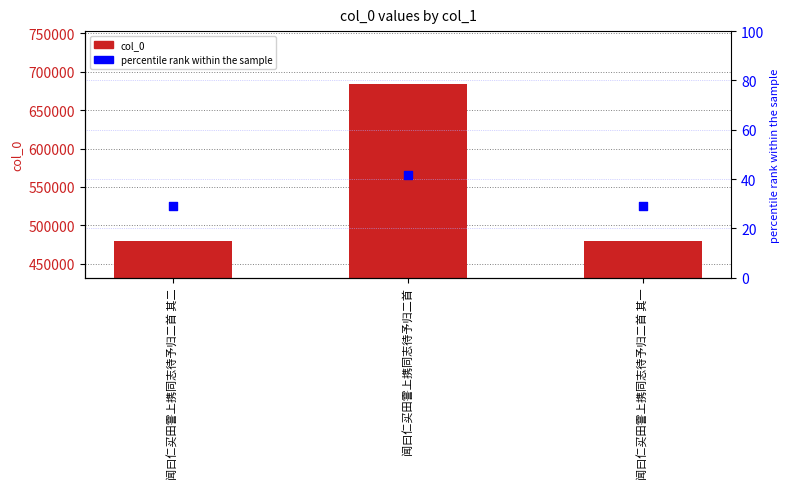

What are all the series names shown in the legend?

col_0, percentile rank within the sample